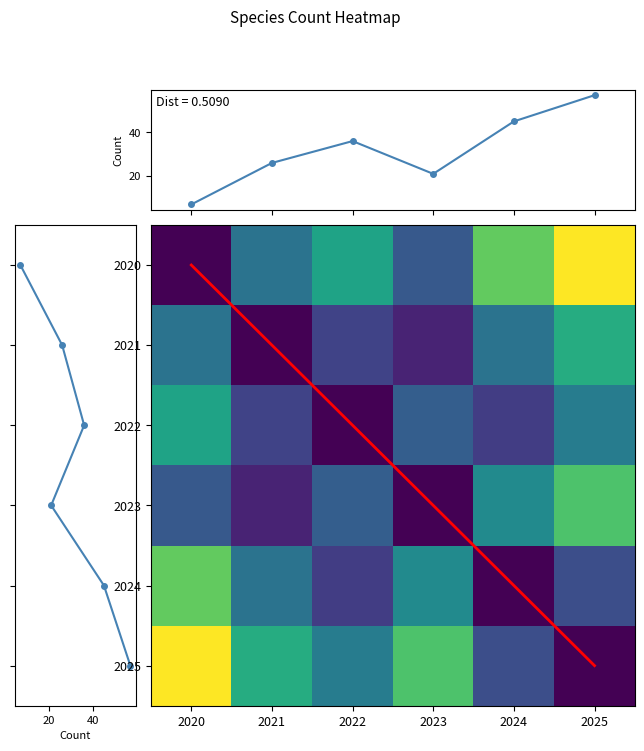

Read the value at 2025, to the nearest 5.

55